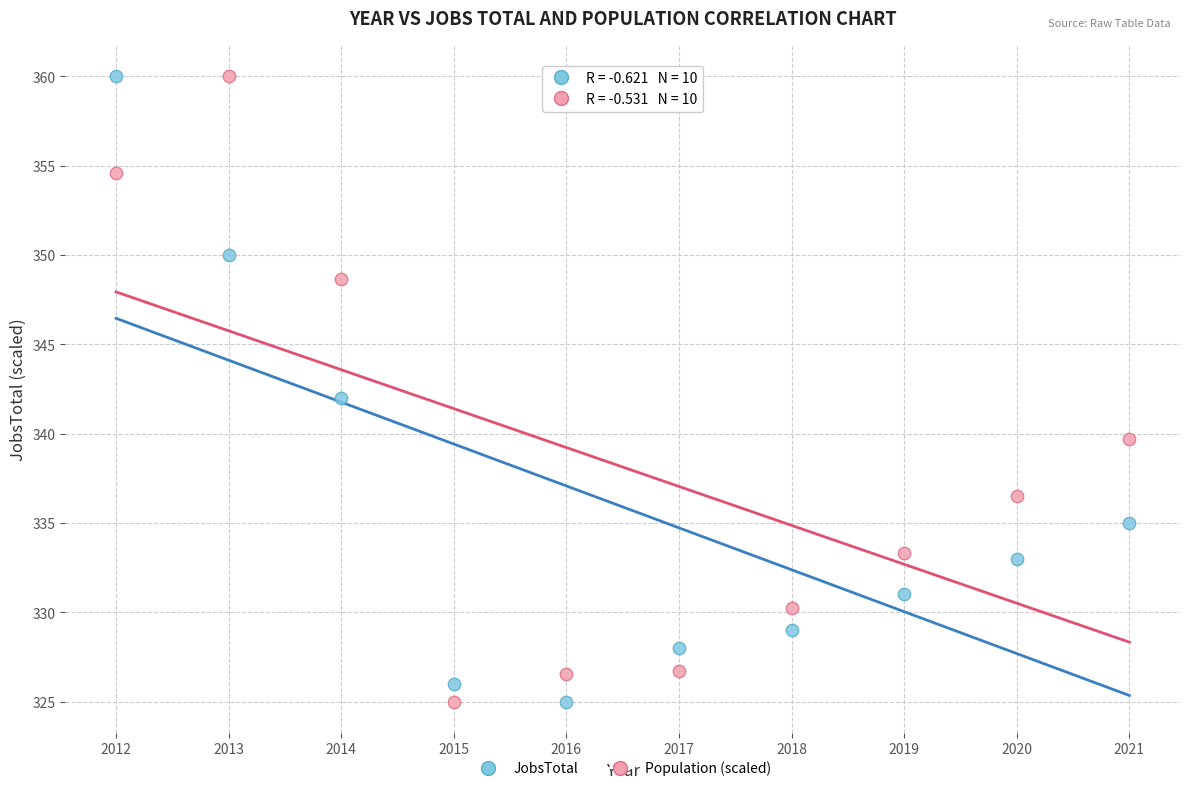

What is the X range (max minus min) for the scatter plot?

9.0